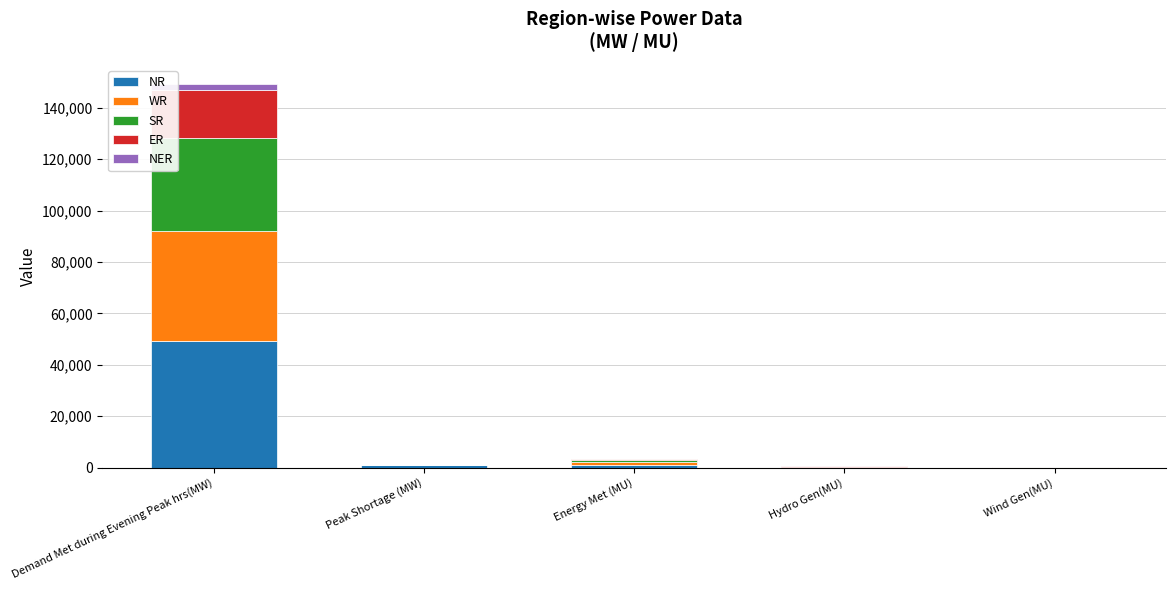

At which label does NR reach its peak?

Demand Met during Evening Peak hrs(MW)